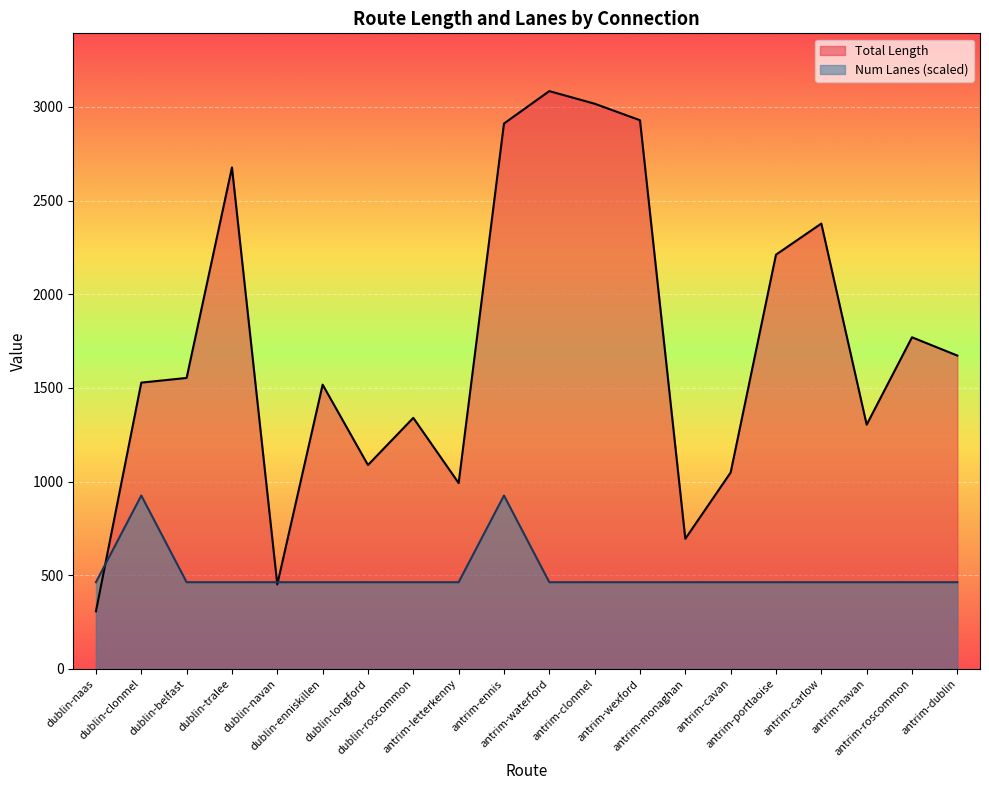

True or false: Num Lanes has a value of 116.2 at antrim-dublin.

False